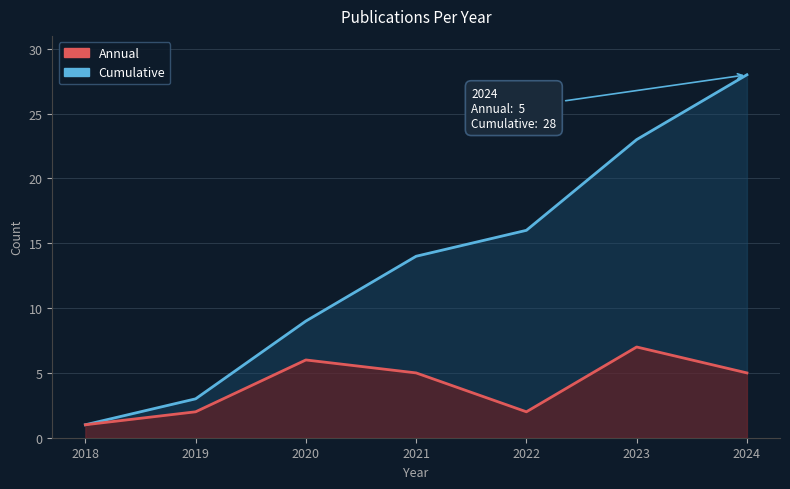

Count the number of categories in the chart.

7